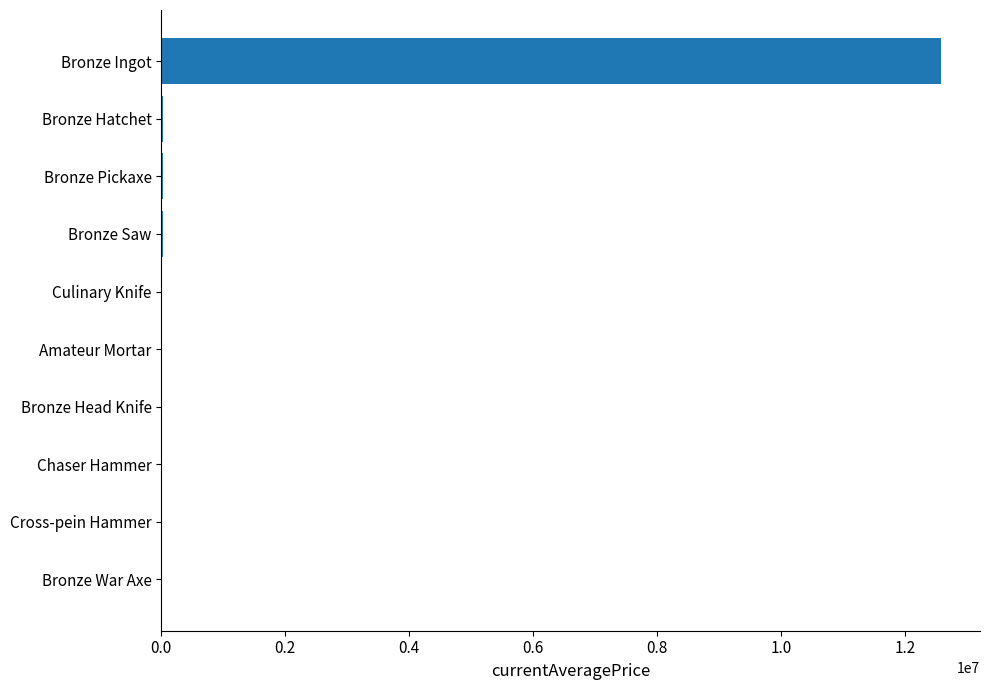

What is the sum of all values?

12680990